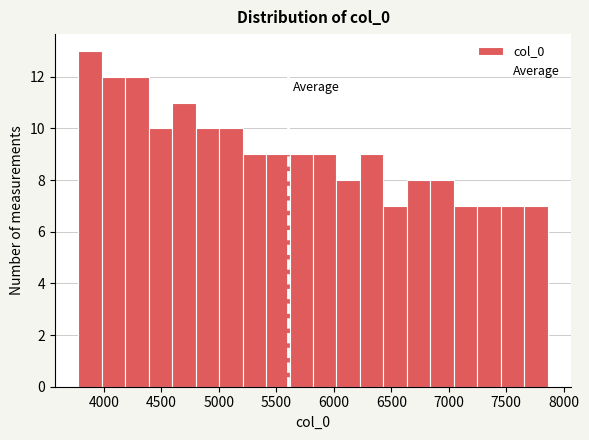

Reading left to right, list every bar in this chart as the range it spans on the x-axis followed by its height. Neither the bar edges nor the heights are printed on the chart, so give them approximately, as read against the axes.

3800 to 4000: 13
4000 to 4200: 12
4200 to 4400: 12
4400 to 4600: 10
4600 to 4800: 11
4800 to 5000: 10
5000 to 5200: 10
5200 to 5400: 9
5400 to 5600: 9
5600 to 5800: 9
5800 to 6000: 9
6000 to 6250: 8
6250 to 6450: 9
6450 to 6650: 7
6650 to 6850: 8
6850 to 7050: 8
7050 to 7250: 7
7250 to 7450: 7
7450 to 7650: 7
7650 to 7850: 7